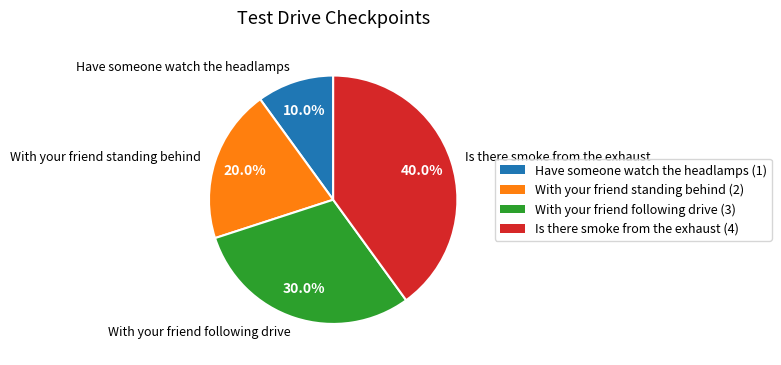

Which category has the biggest portion of the pie?

Is there smoke from the exhaust